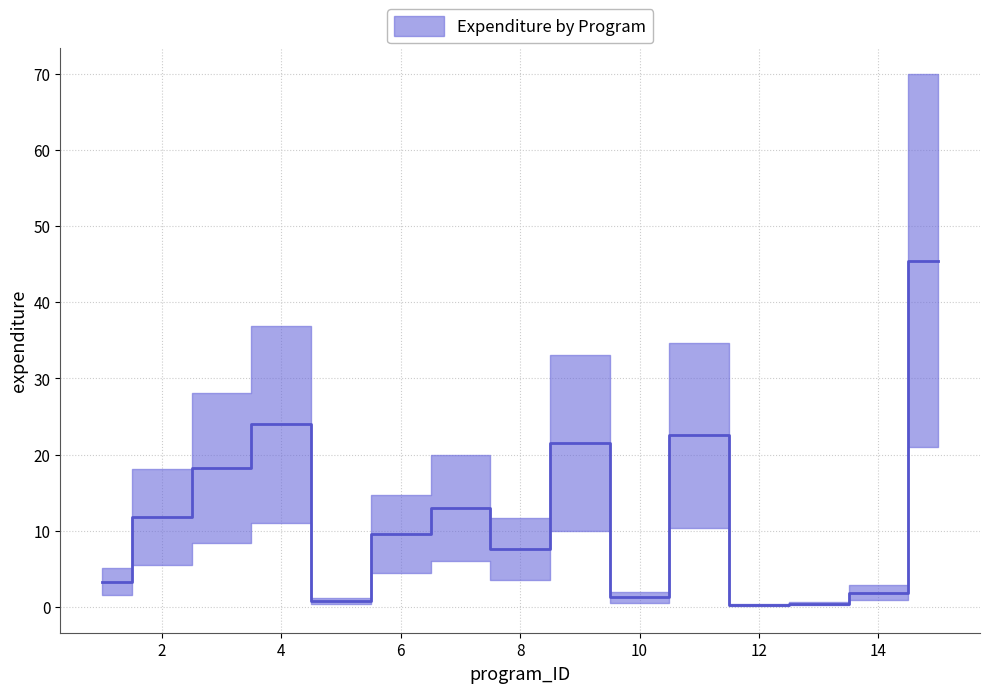

Rank the categories by value from lowest to highest.

12, 13, 5, 10, 14, 1, 8, 6, 2, 7, 3, 9, 11, 4, 15